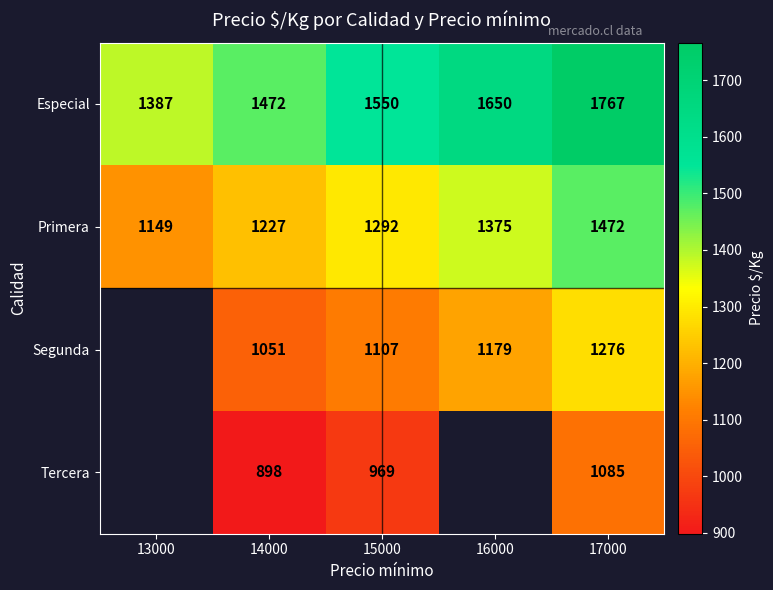

How many distinct data groups are displayed?

4